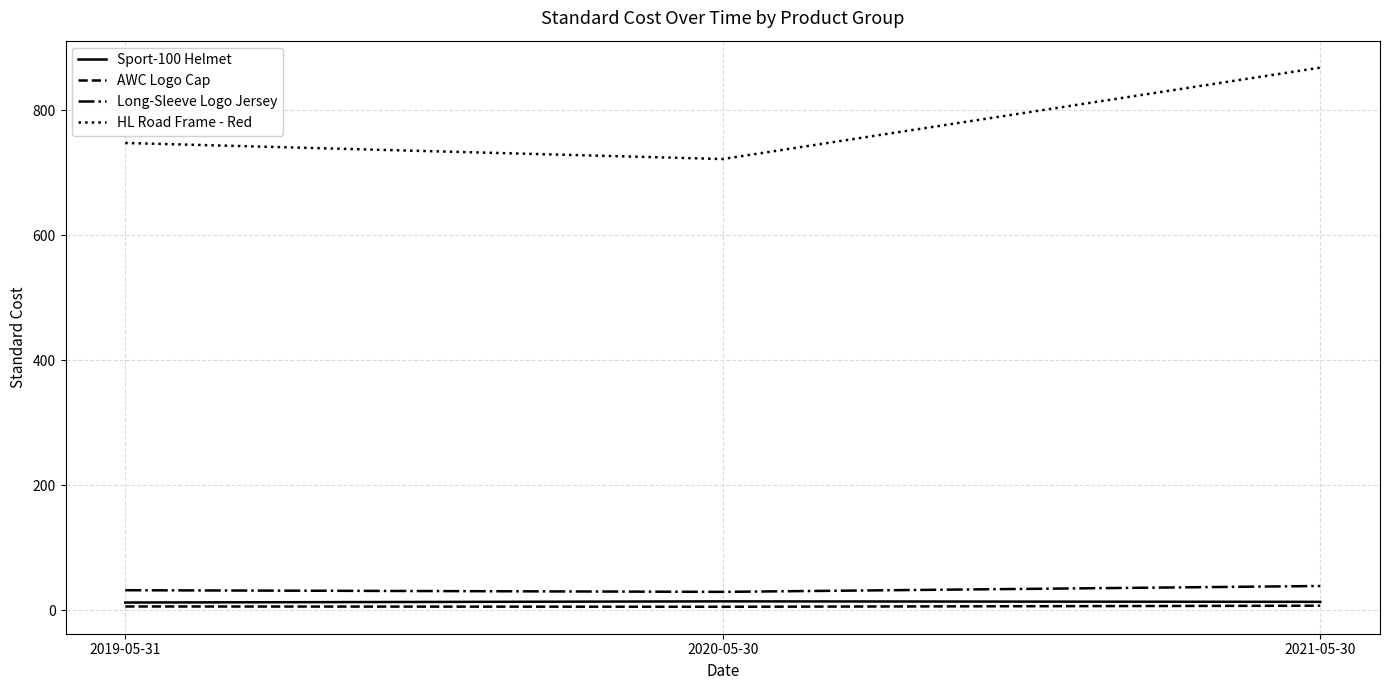

Which category has the highest value across all series?

2021-05-30